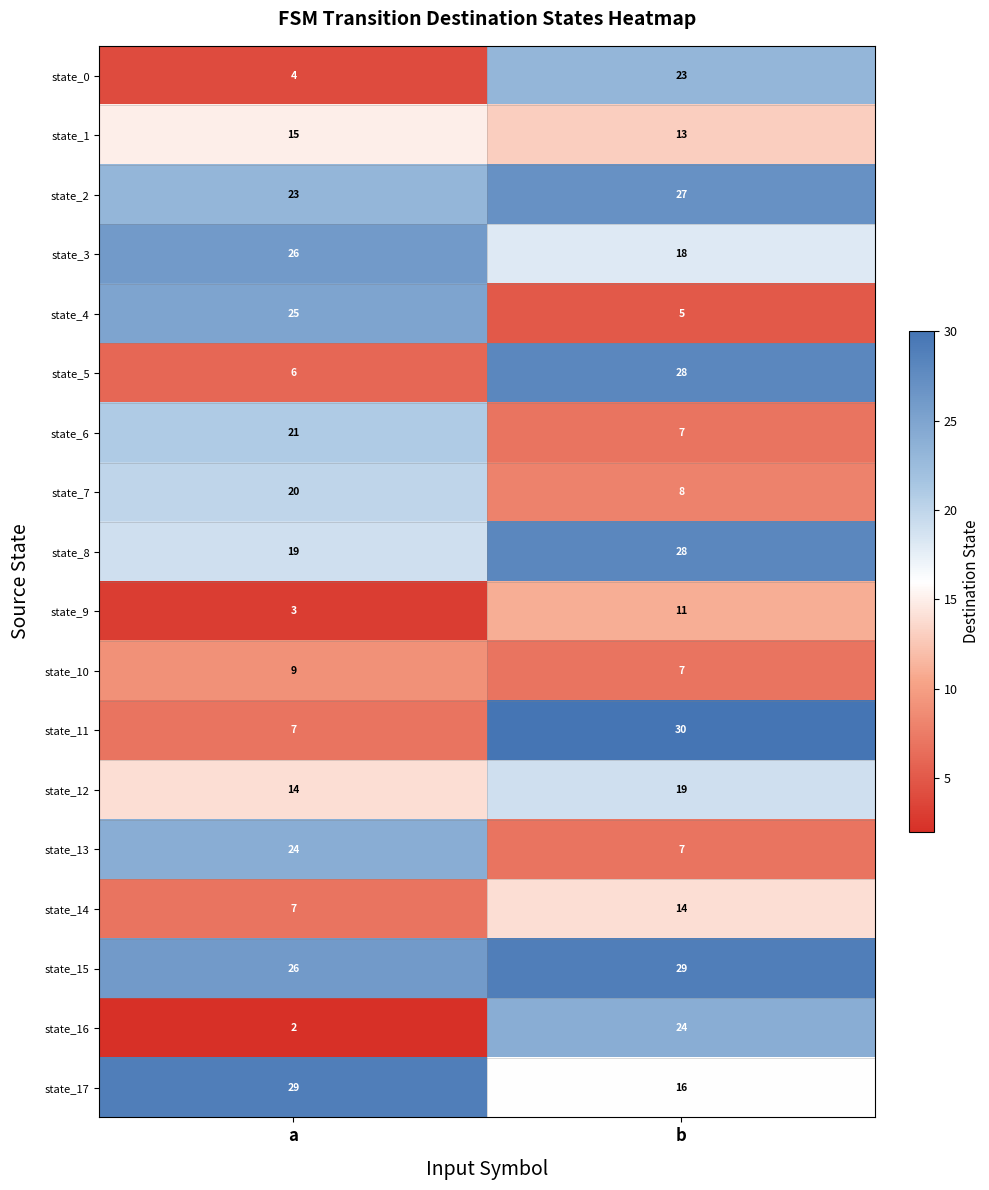

Read the state_16 value at b, to the nearest 10.

20